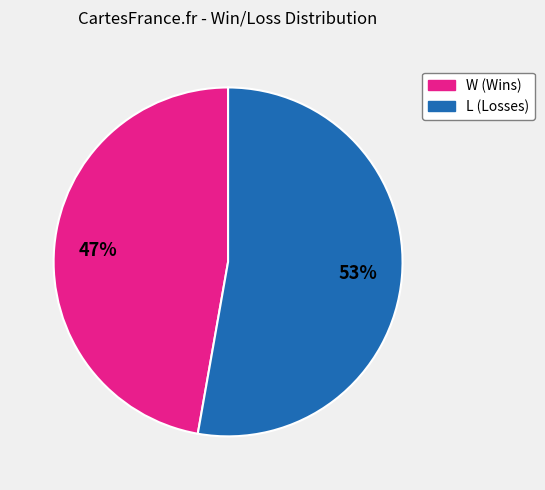

What is the smallest slice in the pie chart?

W